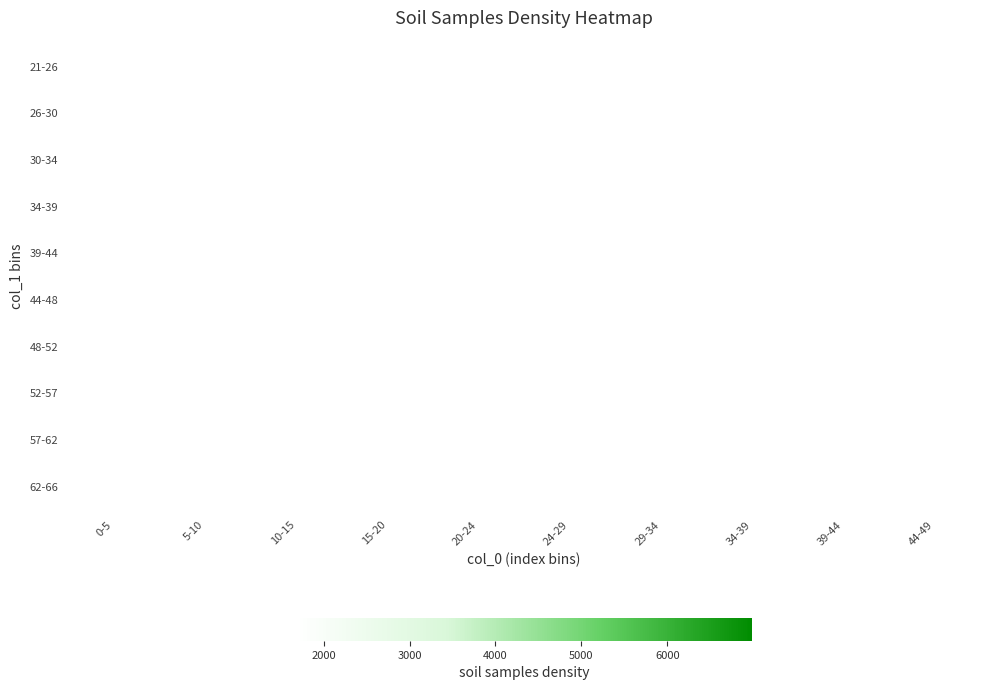

How many categories are shown in the chart?

10